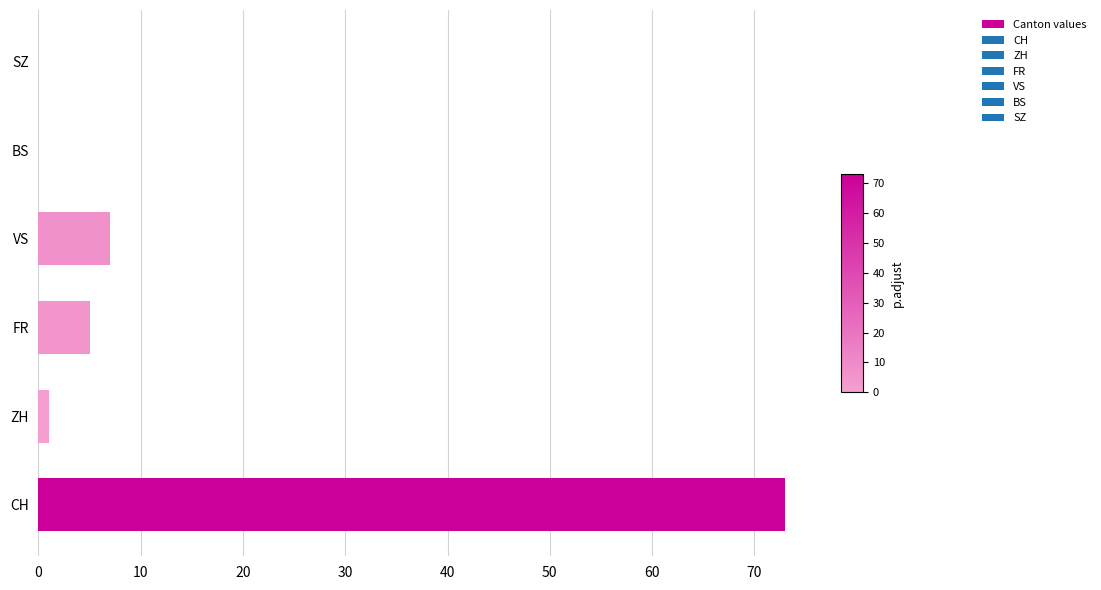

The value at SZ is 37. True or false?

False